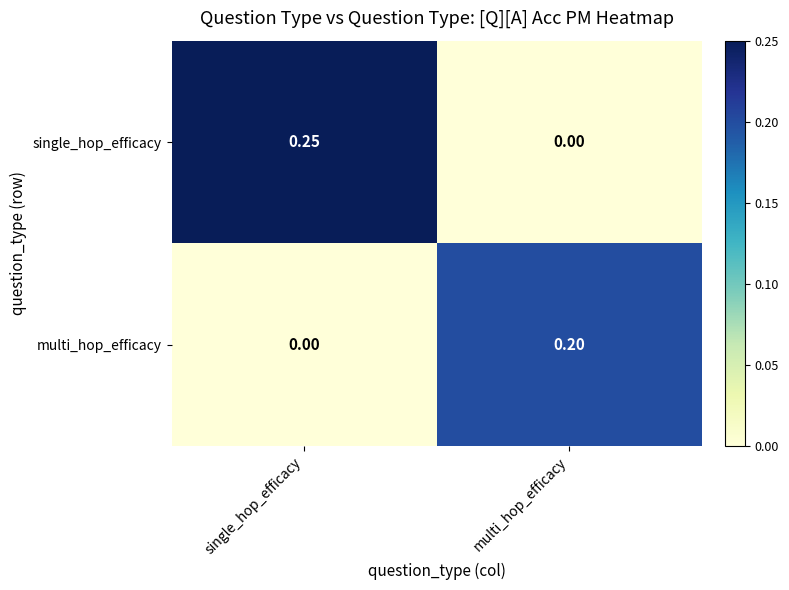

List the series in order of their overall mean, highest first.

single_hop_efficacy, multi_hop_efficacy